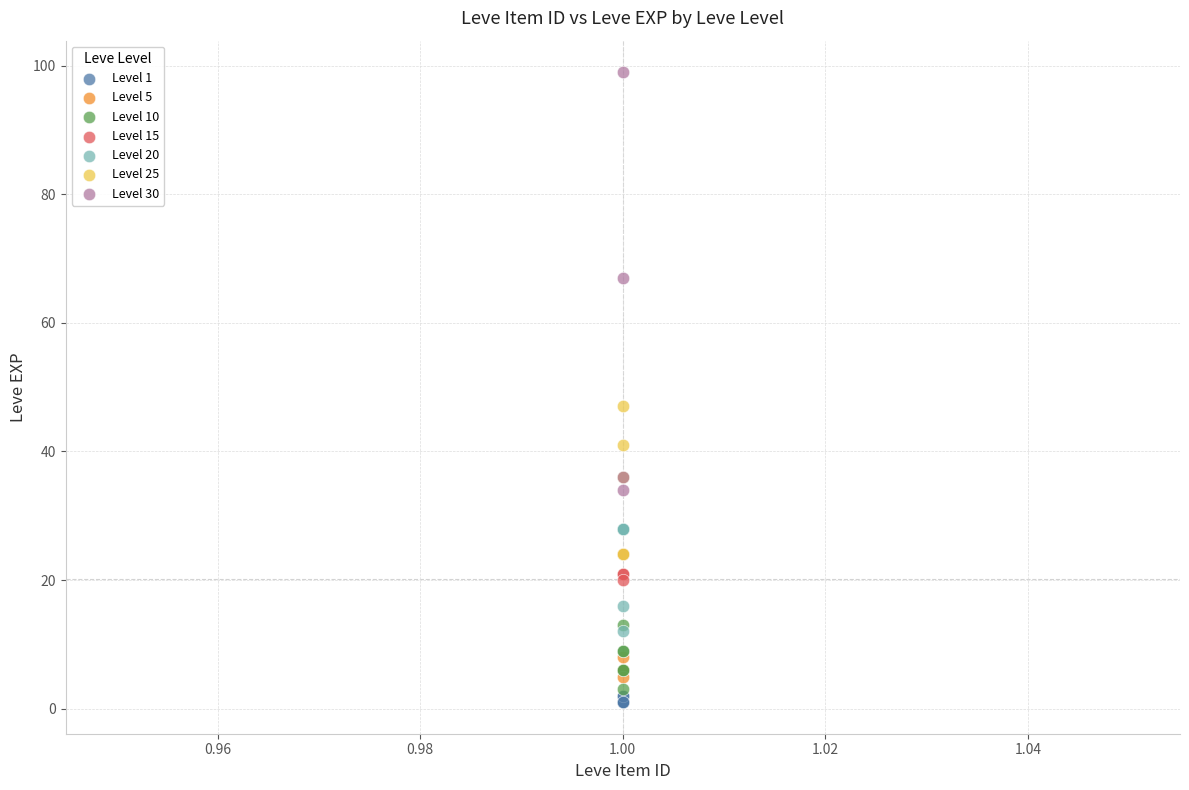

Which series contains the highest Y value?

Level 30